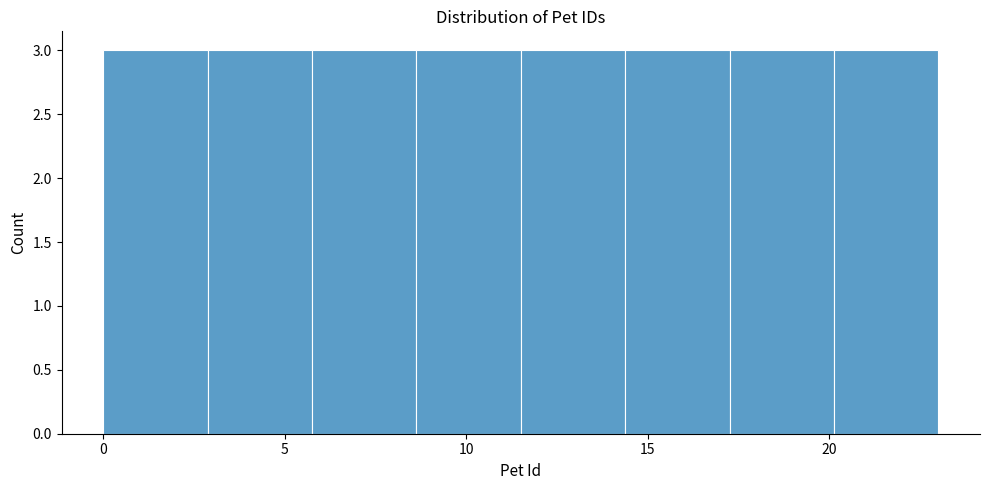

Reading left to right, transcribe this chart: for each bar, give the range it covers on the x-axis and its height. Neither the bar edges nor the heights are printed on the chart, so give them approximately, as read against the axes.

0.0 to 3.0: 3
3.0 to 6.0: 3
6.0 to 8.5: 3
8.5 to 11.5: 3
11.5 to 14.5: 3
14.5 to 17.5: 3
17.5 to 20.0: 3
20.0 to 23.0: 3